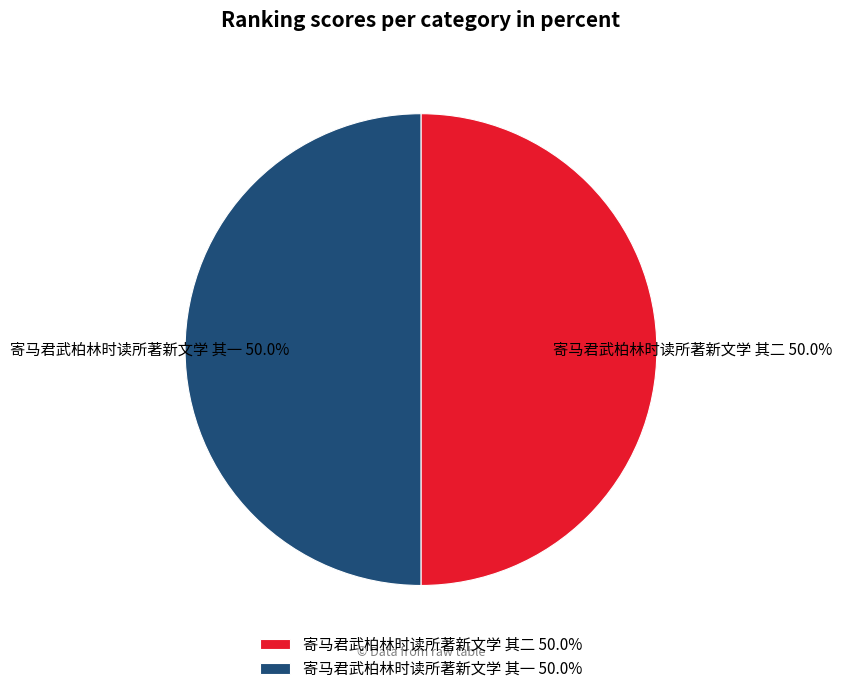

How many slices are in this pie chart?

2